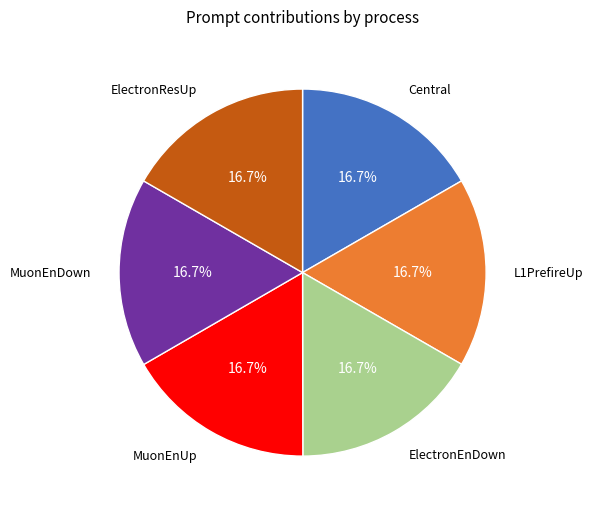

Does any single category account for the majority?

No